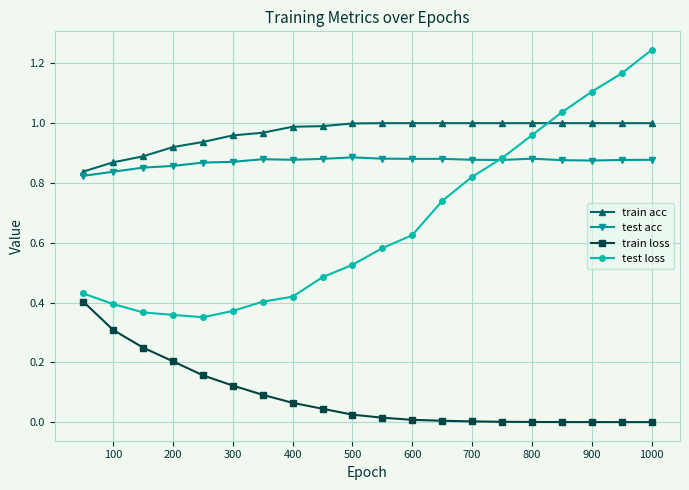

Which series has the widest spread of values?

test loss